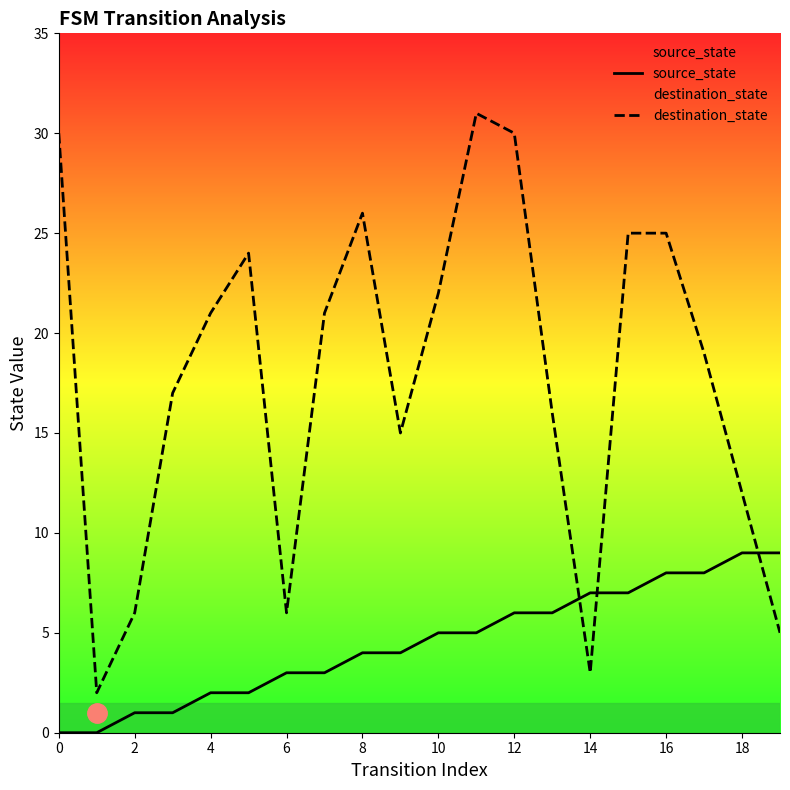

Where is destination_state nearest to the value 16?

13